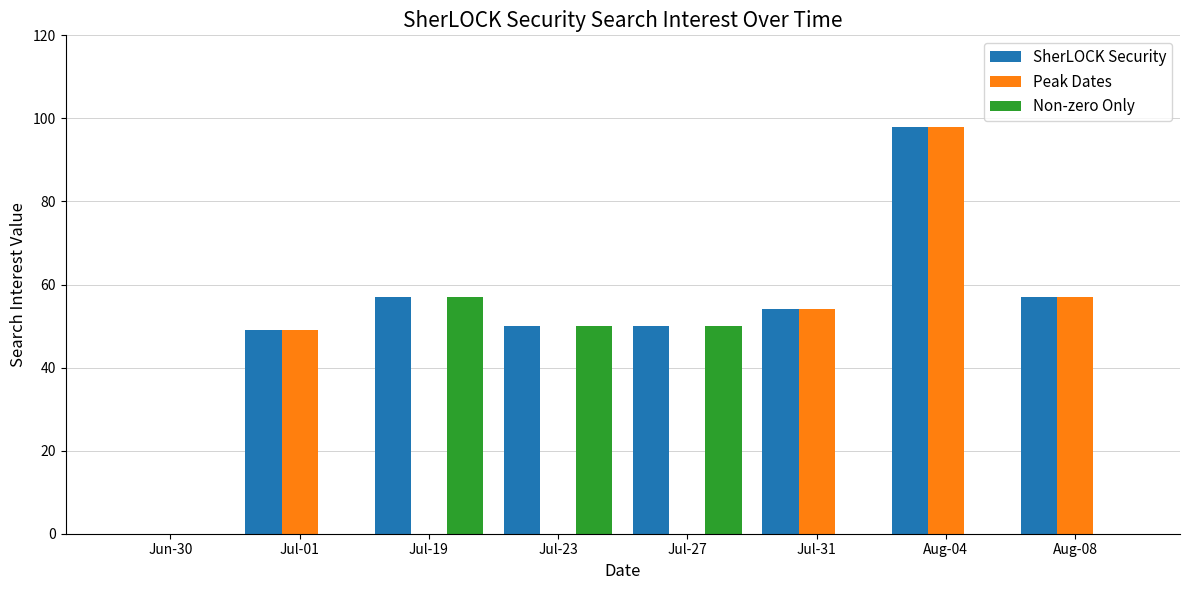

What is the total value across all series at Jul-31?

108